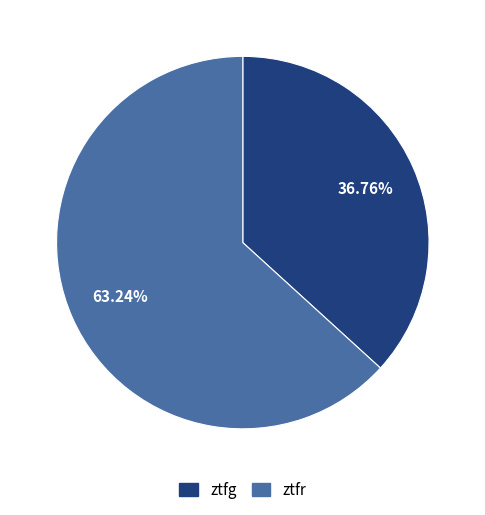

Rank the categories by value from lowest to highest.

ztfg, ztfr